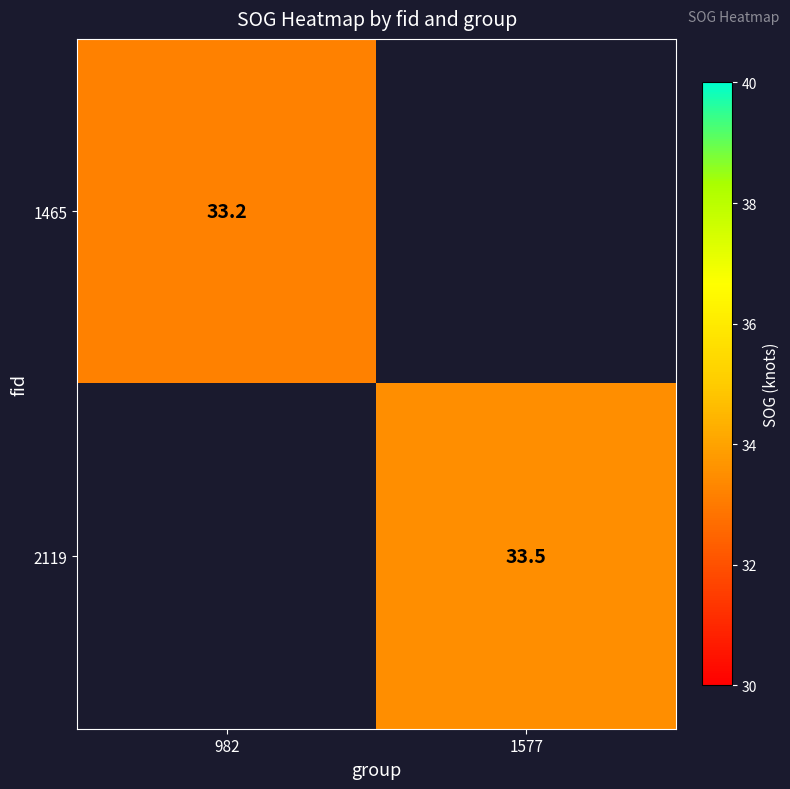

The 1465 series shows 33.2 at 982. True or false?

True